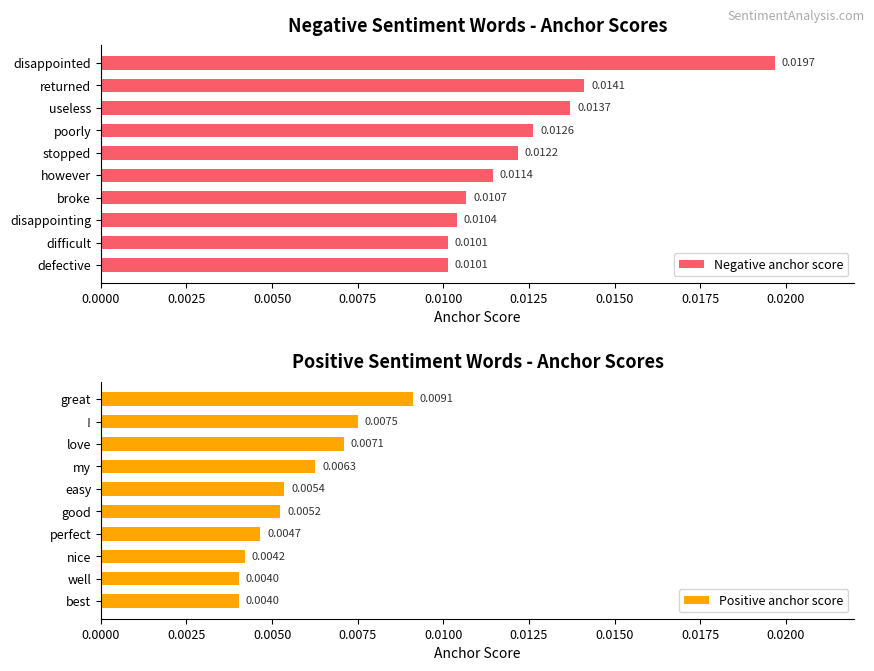

Does the chart contain stacked bars?

No